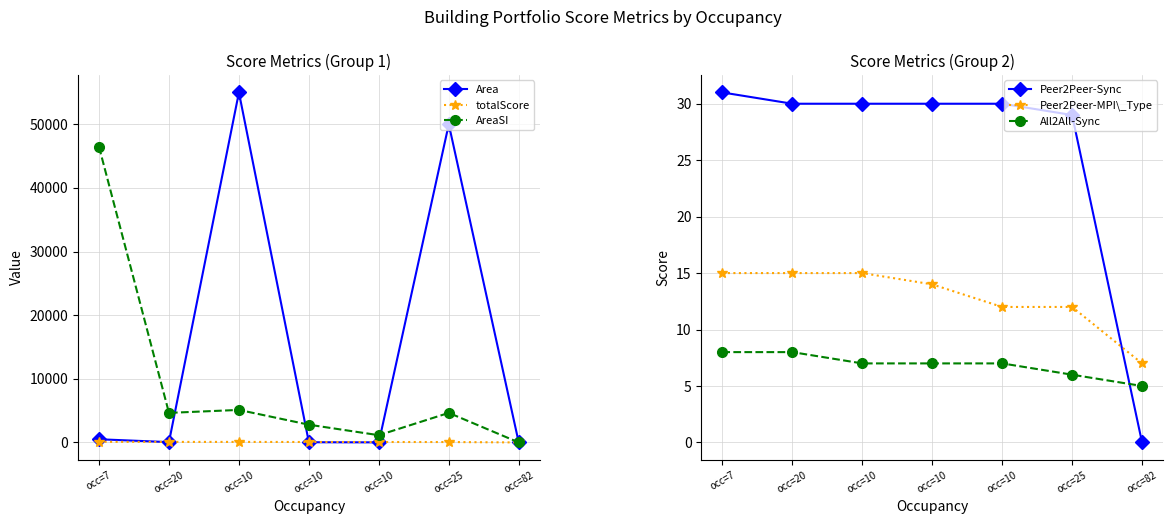

Reading left to right, what are all the values shown in this chart?

Area: 500.0	50.0	55000.0	30.0	12.0	50000.0	0.0
totalScore: 94.0	86.0	84.0	71.0	70.0	64.0	0.0
AreaSI: 46451.5	4645.1	5109.7	2787.6	1136.5	4645.1	0.0
Peer2Peer-Sync: 31.0	30.0	30.0	30.0	30.0	29.0	0.0
Peer2Peer-MPI\_Type: 15.0	15.0	15.0	14.0	12.0	12.0	7.0
All2All-Sync: 8.0	8.0	7.0	7.0	7.0	6.0	5.0